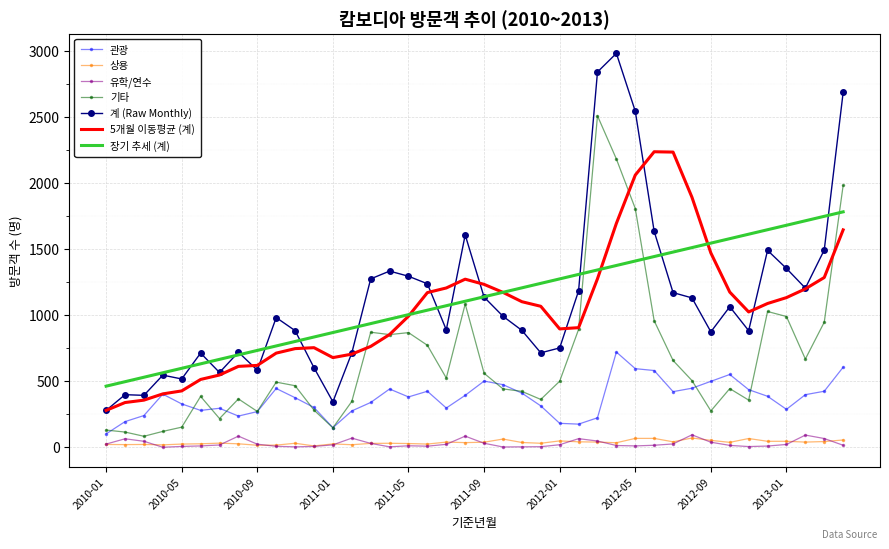

What is the highest value of the 상용 series?

71.0